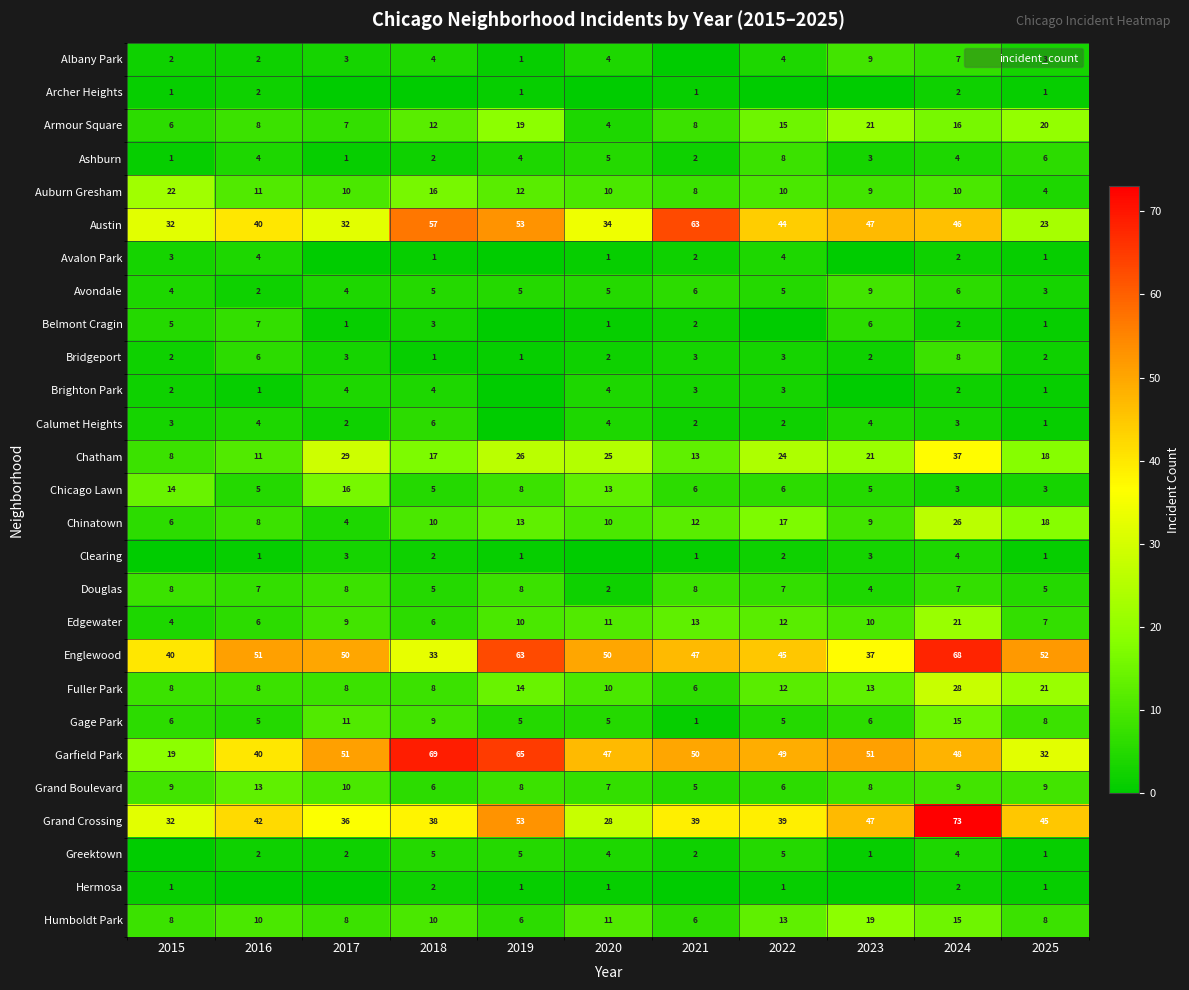

Rank the series at 2019 from highest to lowest value.

Garfield Park, Englewood, Austin, Grand Crossing, Chatham, Armour Square, Fuller Park, Chinatown, Auburn Gresham, Edgewater, Chicago Lawn, Douglas, Grand Boulevard, Humboldt Park, Avondale, Gage Park, Greektown, Ashburn, Albany Park, Archer Heights, Bridgeport, Clearing, Hermosa, Avalon Park, Belmont Cragin, Brighton Park, Calumet Heights